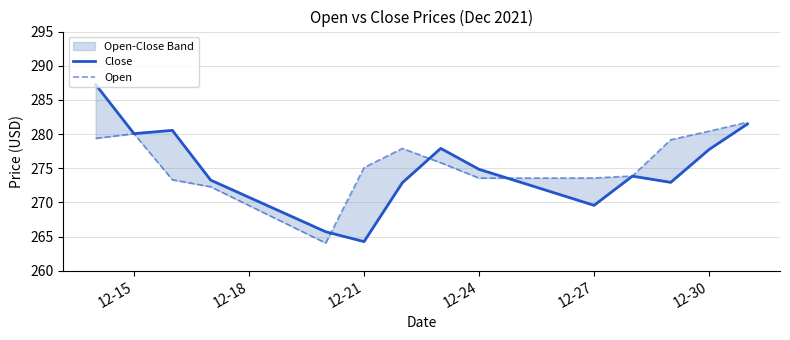

What are all the series names shown in the legend?

Close, Open